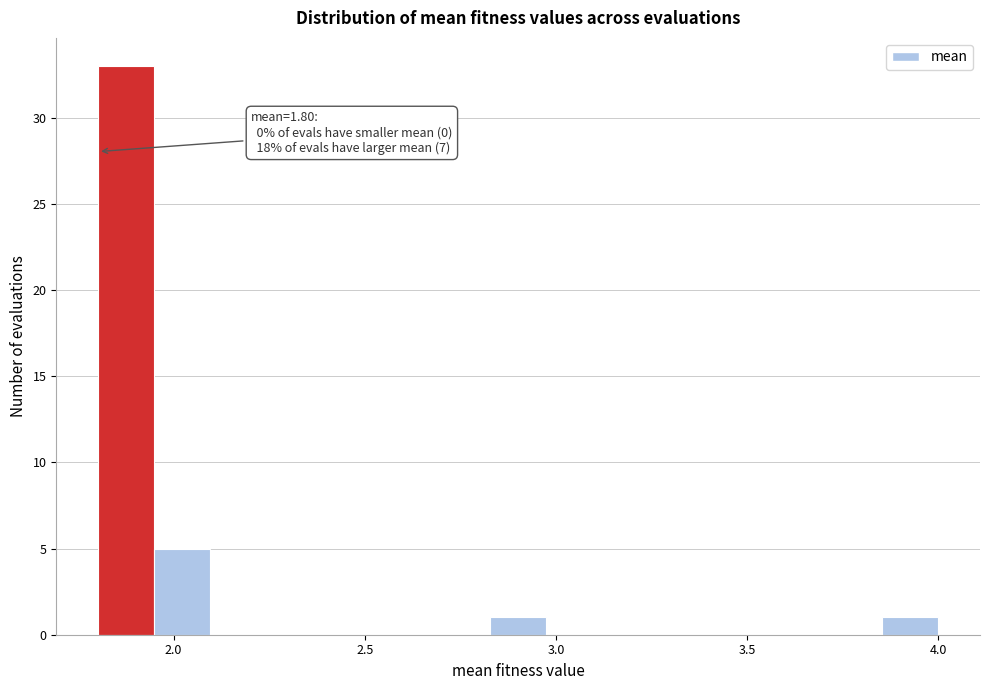

Around what value on the x-axis is the tallest bar? Give the approximate position of its centre, as read against the axis.

1.90